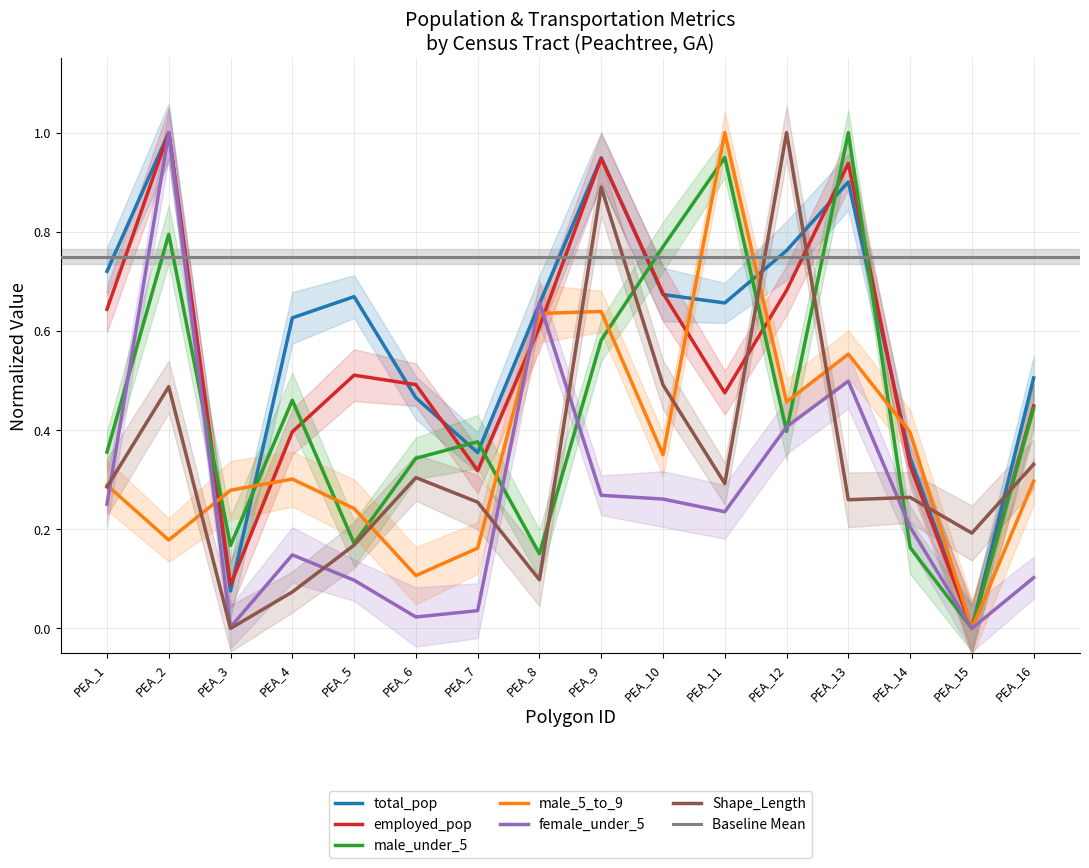

Which series has the largest total across all categories?

total_pop